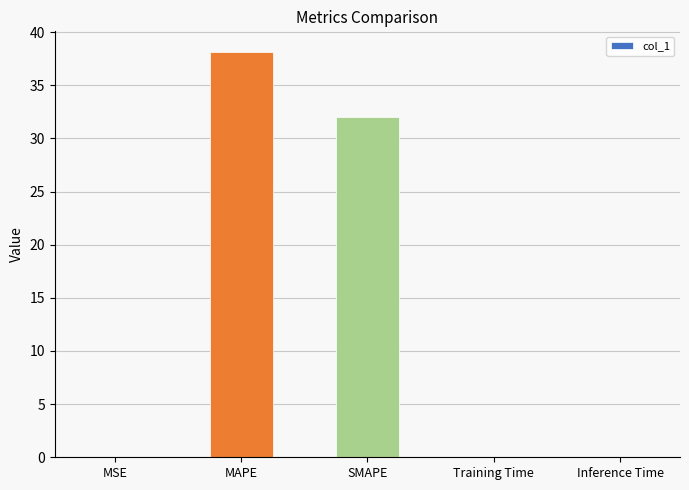

True or false: the data shows 0.0 at Inference Time.

True